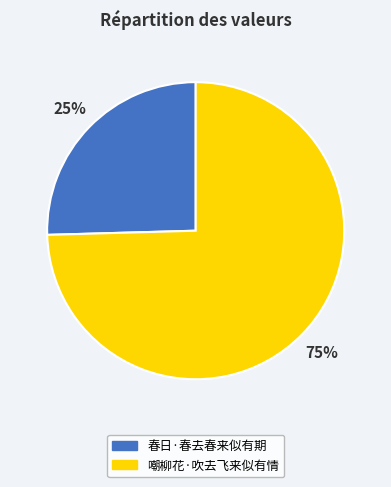

Is there any slice that represents more than half of the pie?

Yes